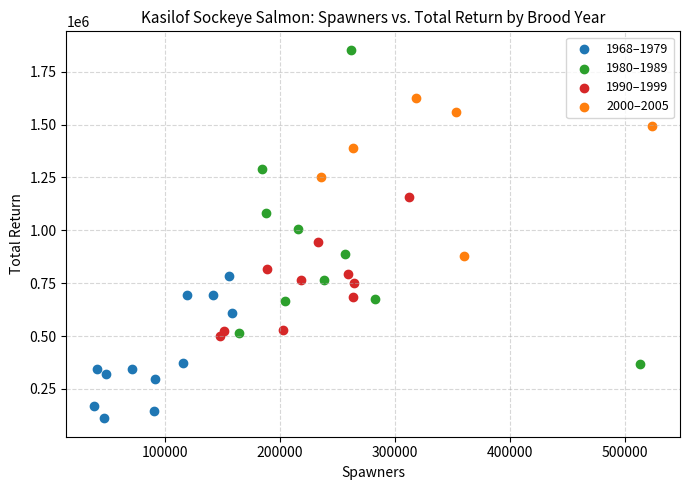

Which series has the largest Y range (max minus min)?

1980–1989